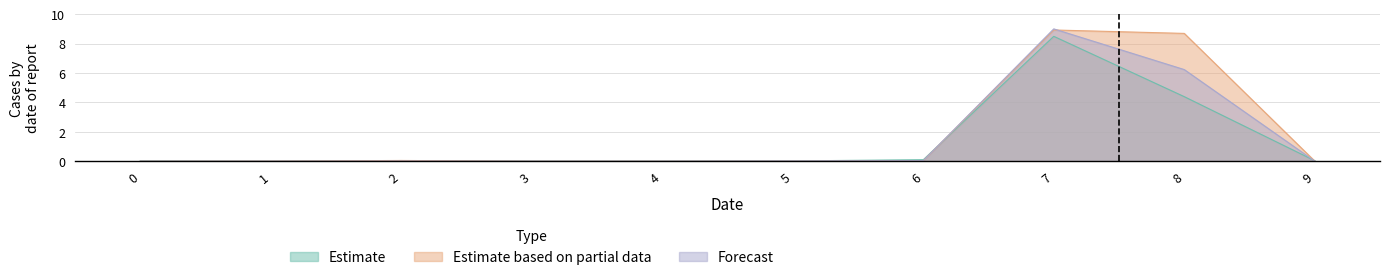

Which series has the widest spread of values?

Forecast